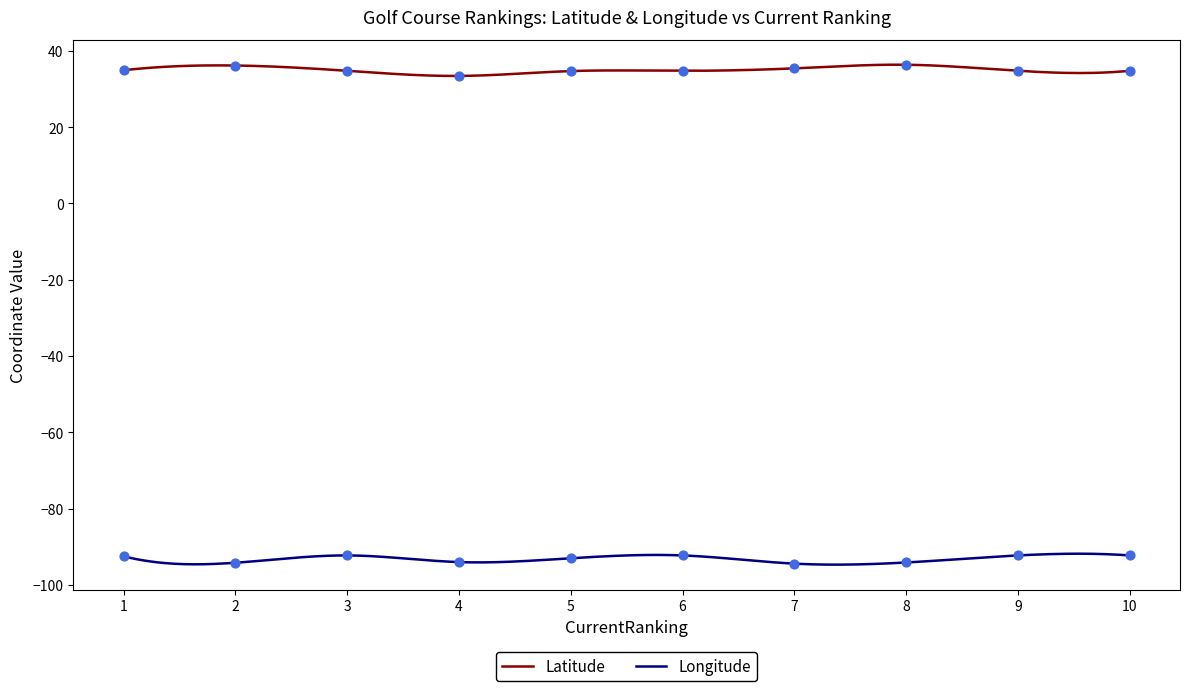

Which series has the largest Y range (max minus min)?

Latitude